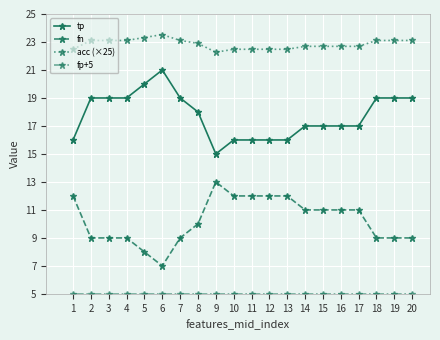

How many series are shown in this chart?

4